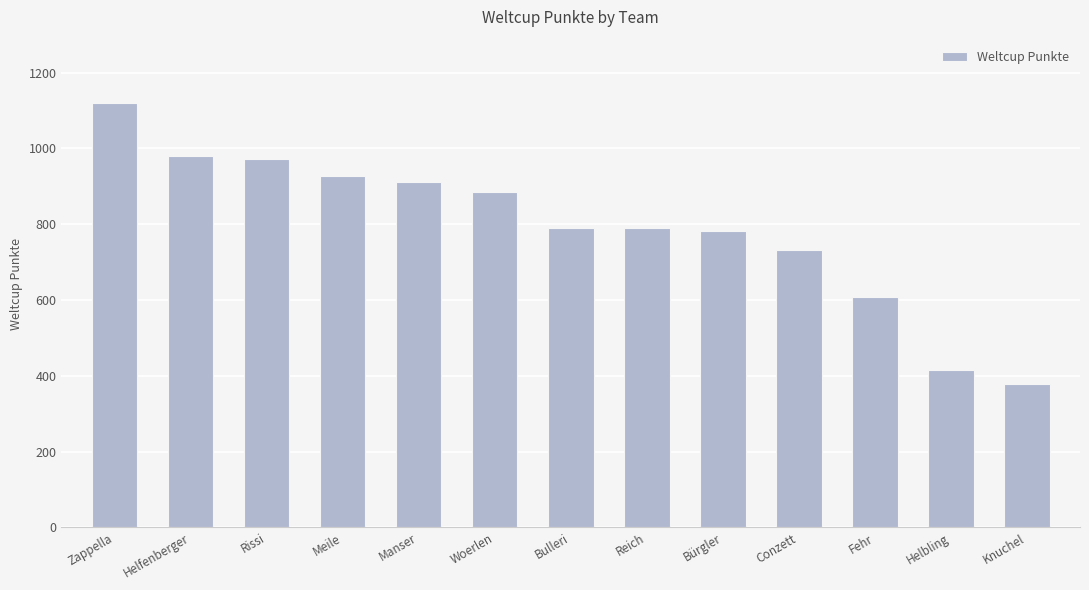

What position from the left is Fehr?

11